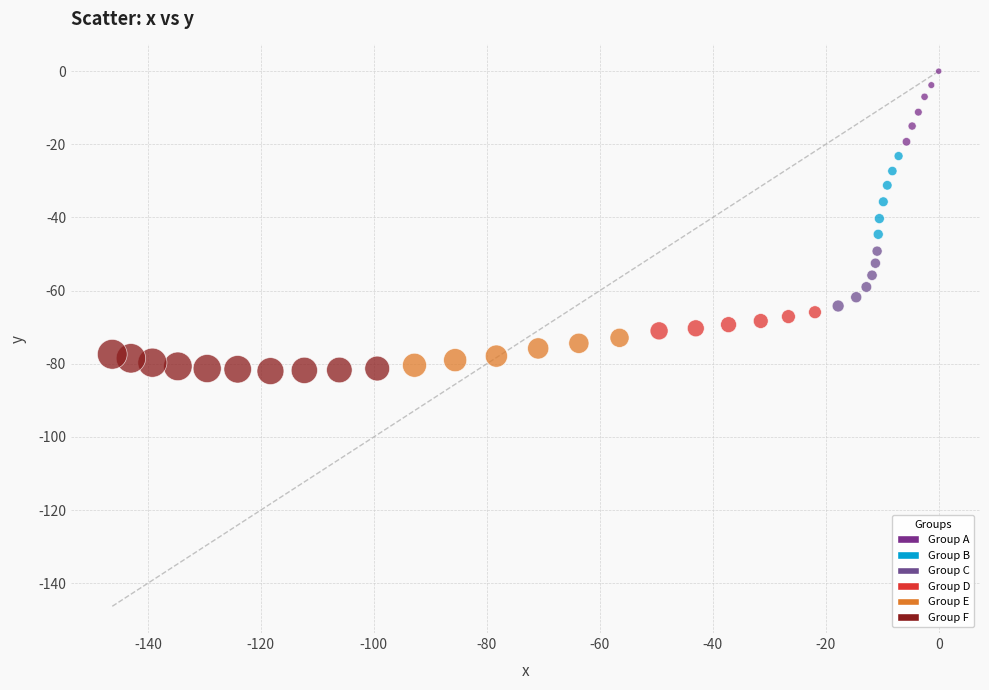

What is the range of X values (max minus min)?

146.3